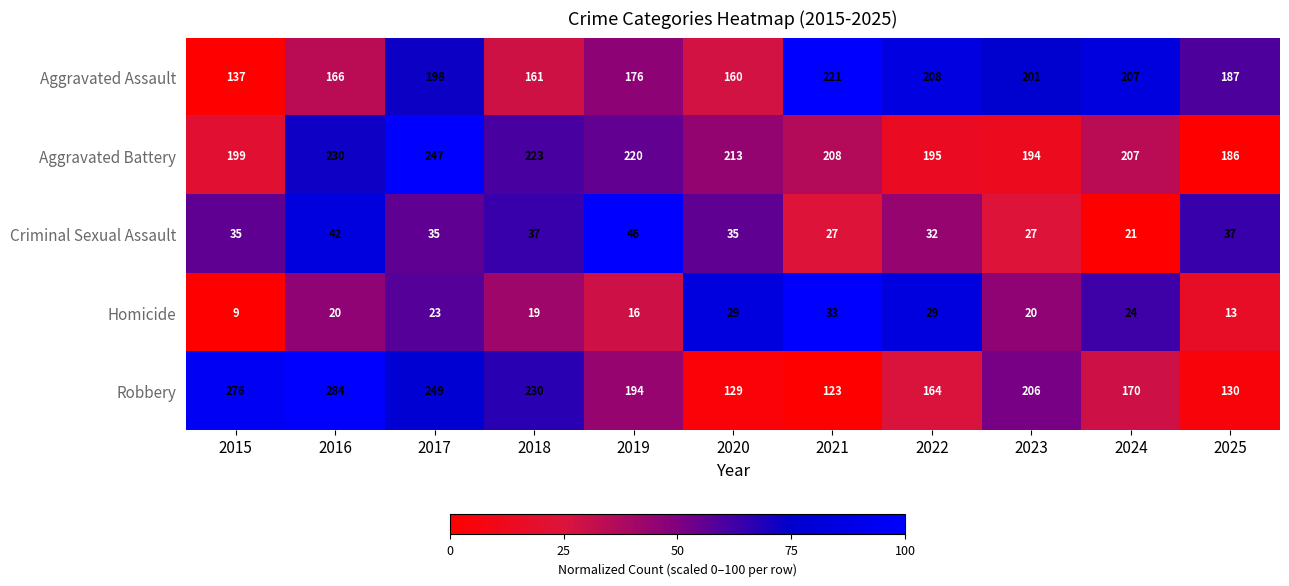

How many distinct data groups are displayed?

5